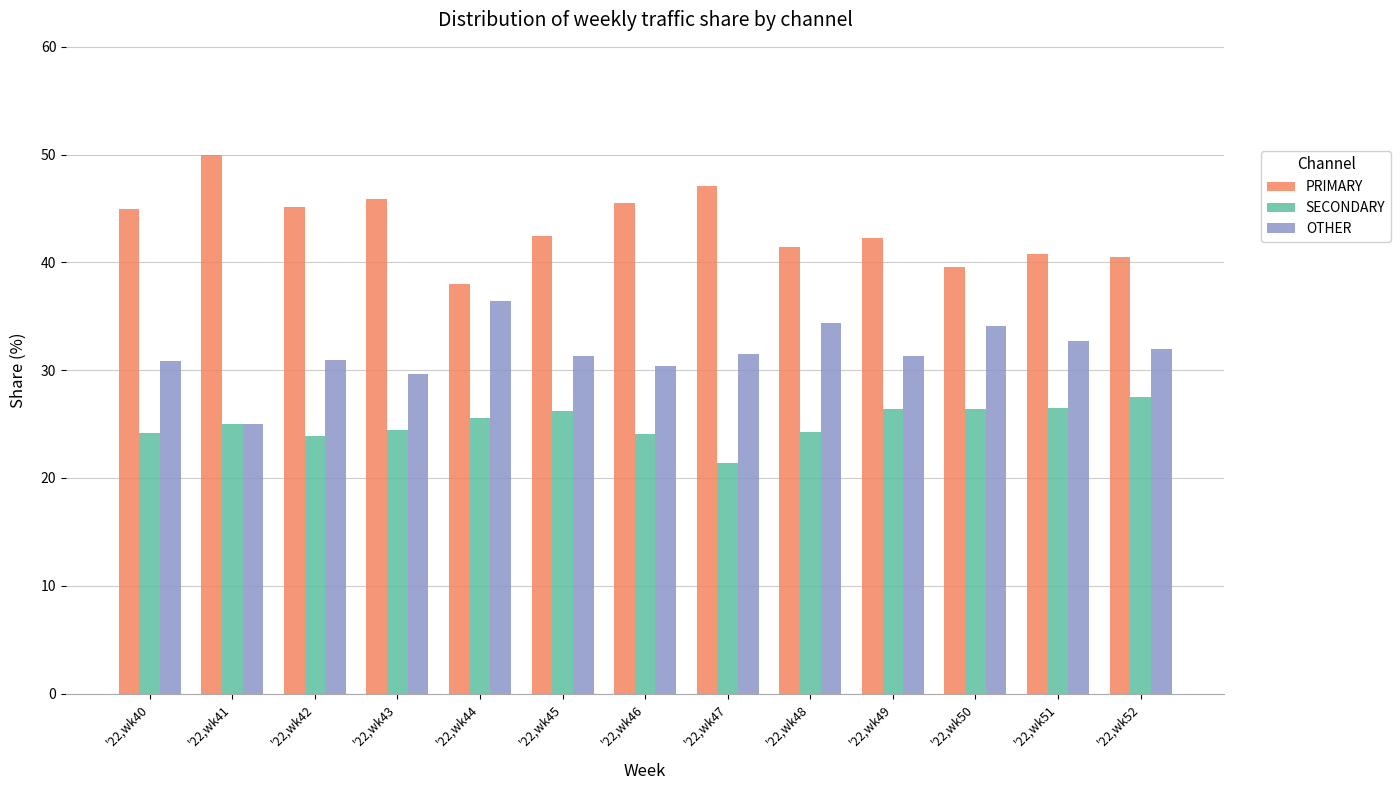

At which category does the chart reach its peak across all series?

'22,wk41